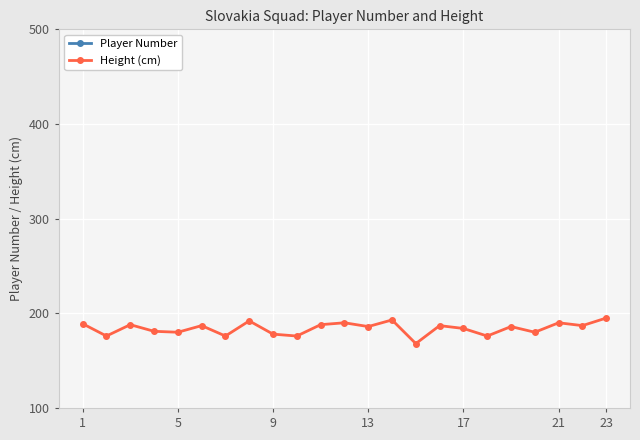

In Height (cm), how many points are higher than both neighbors (excluding endpoints)?

8